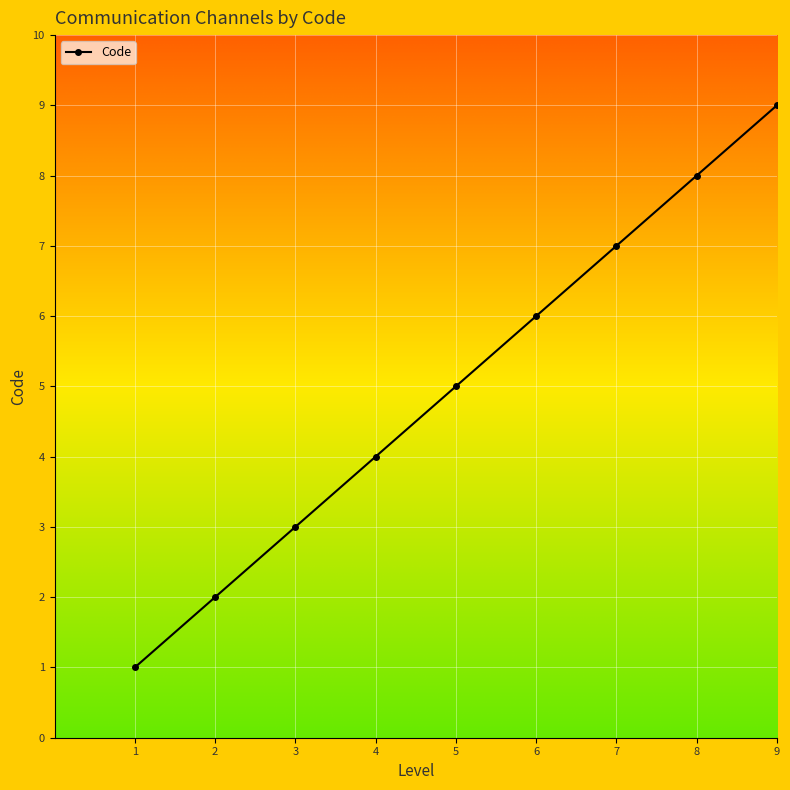

What is the difference between the values at 5 and 4?

1